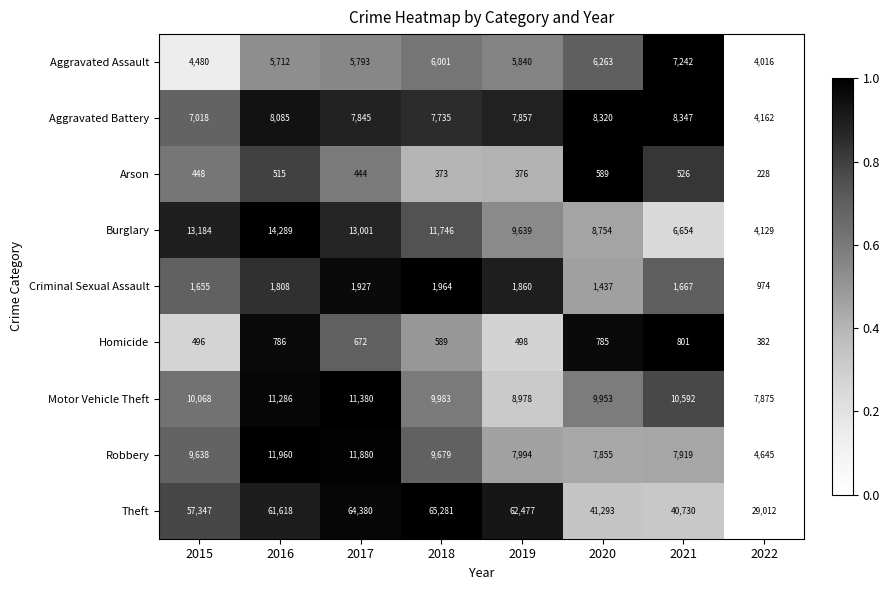

The value of Motor Vehicle Theft at 2021 is 13971. True or false?

False